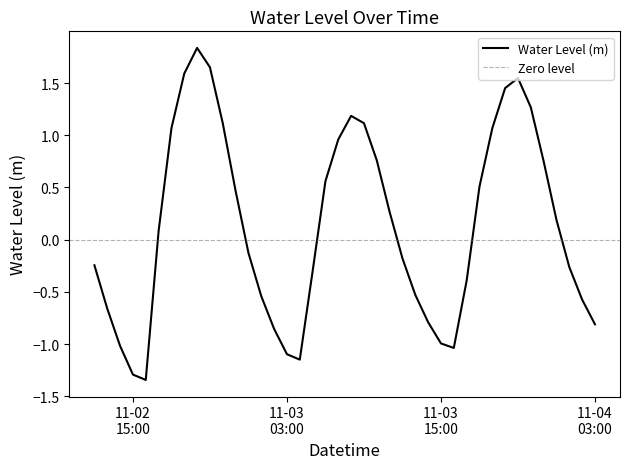

What is the smallest value displayed?

-1.3